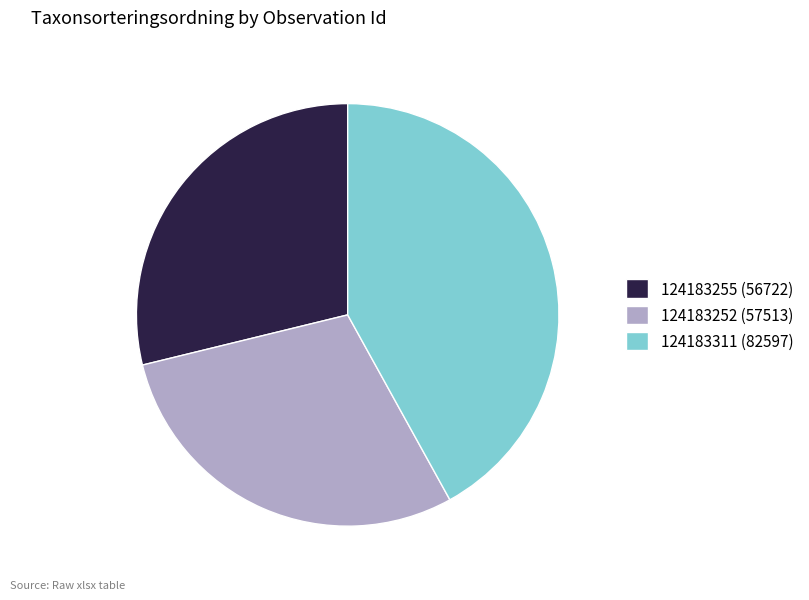

What is the ratio of the value at 124183255 (56722) to the value at 124183311 (82597)?

0.7